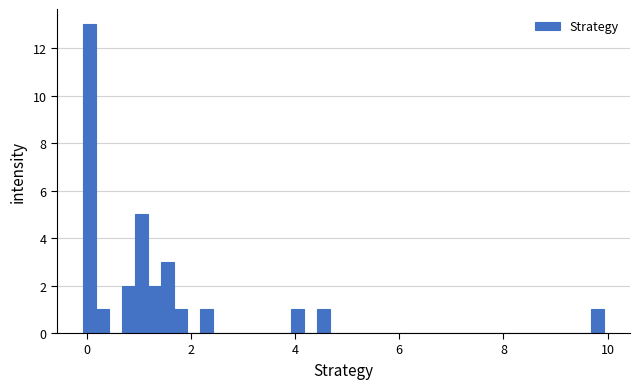

Read against the x-axis, roughly where is the centre of the tallest bar?

0.0